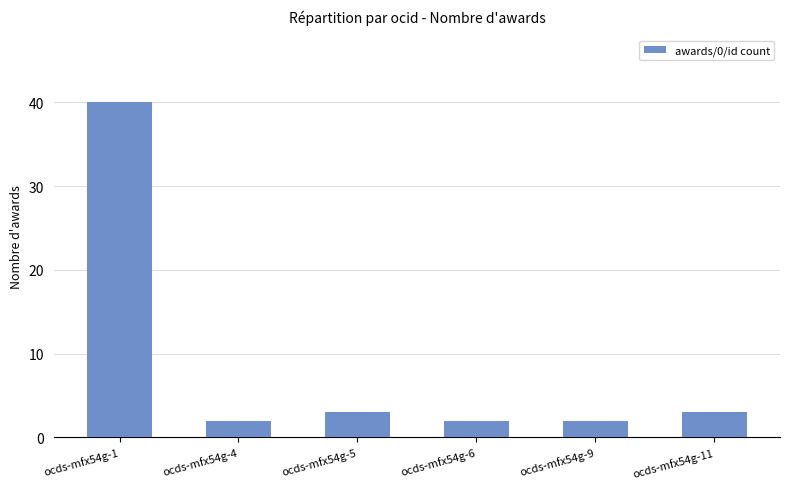

How many bars are there in total?

6